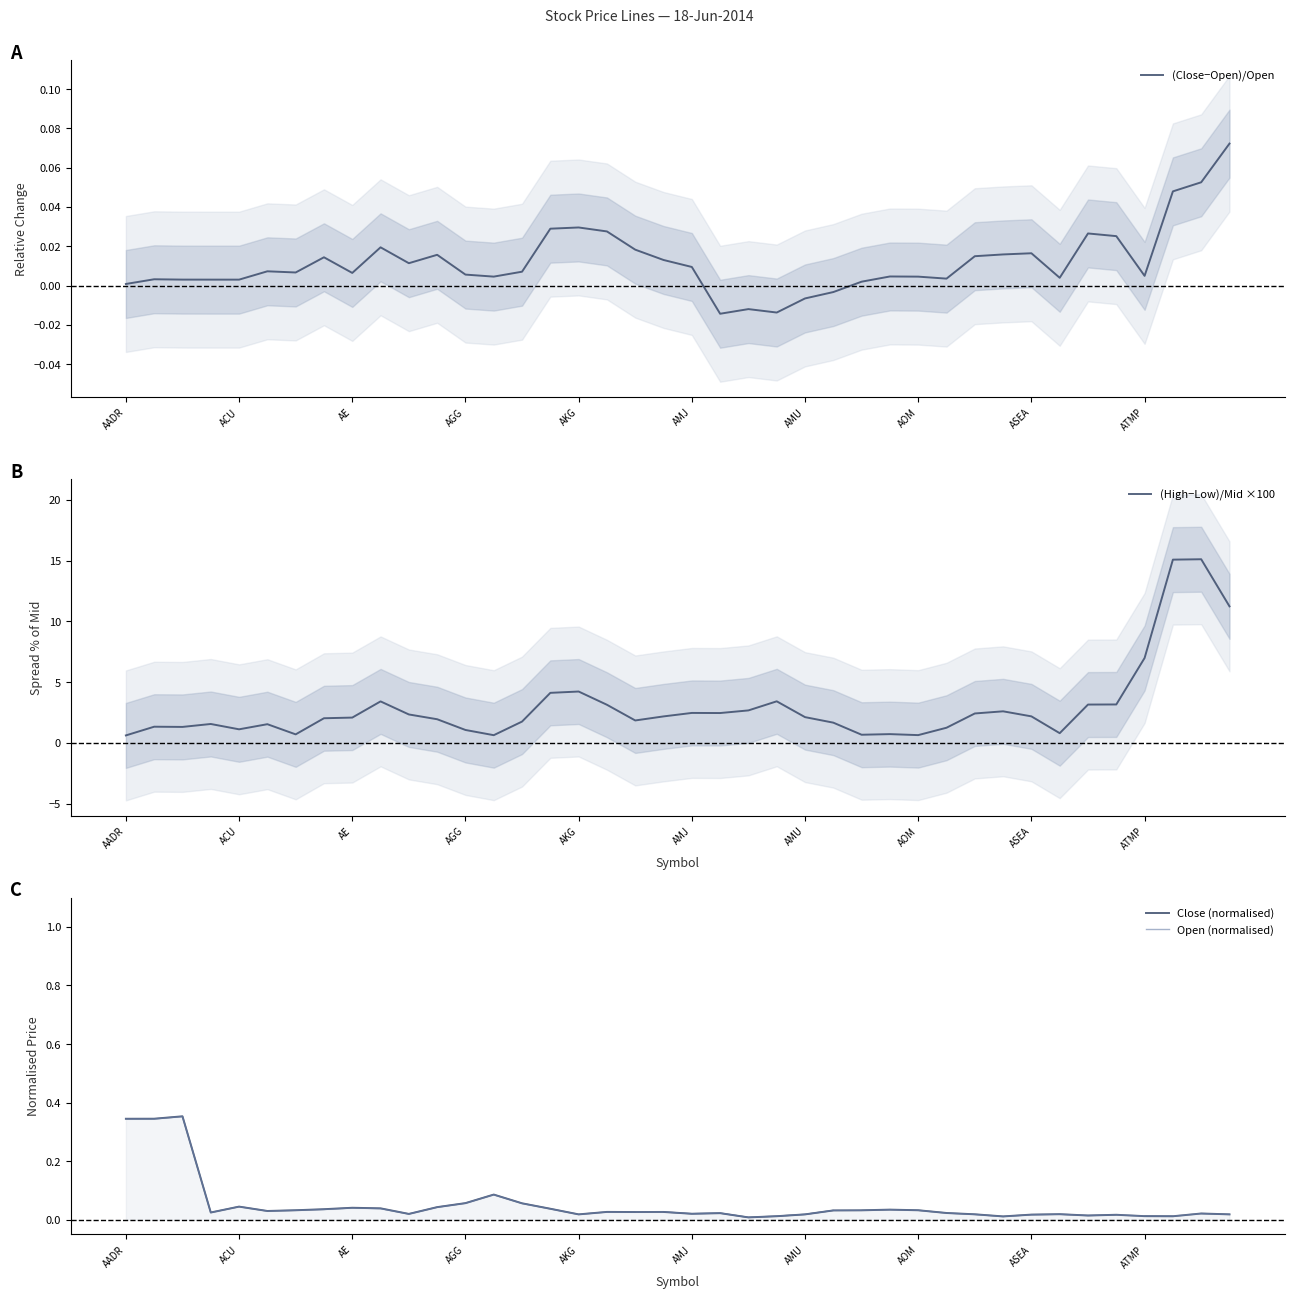

The (High−Low)/Mid ×100 series shows 1.5 at ATMP. True or false?

False